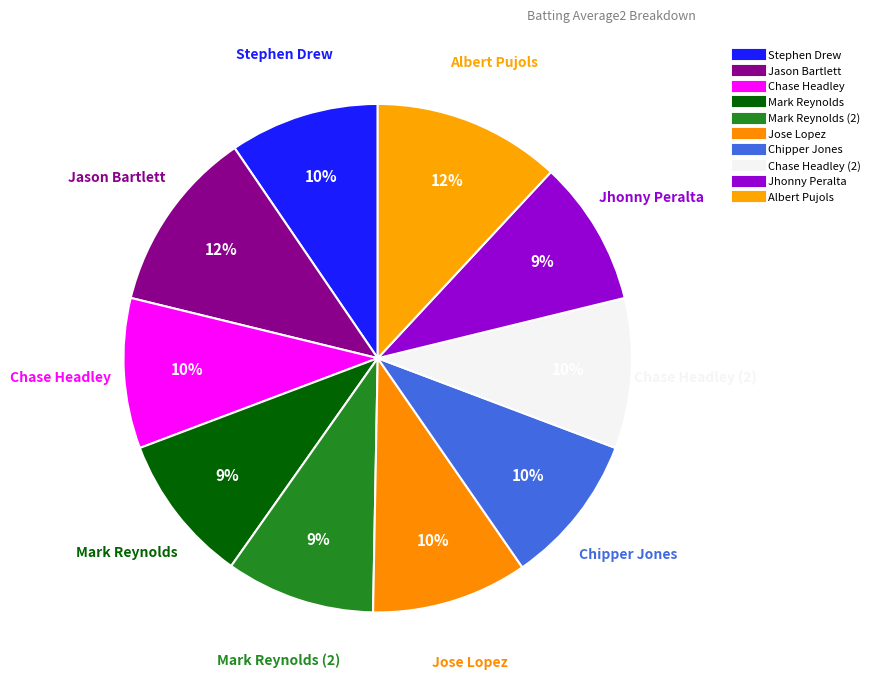

How many slices are in this pie chart?

10